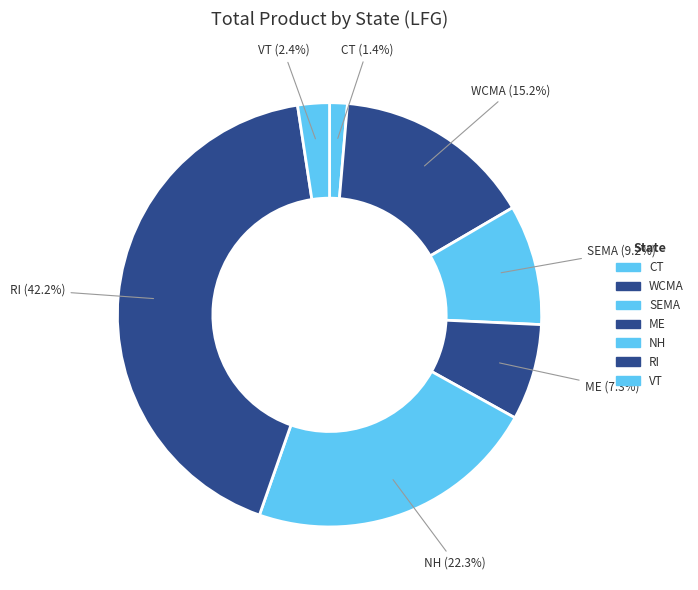

To the nearest percent, what percentage of the pie is VT?

2%